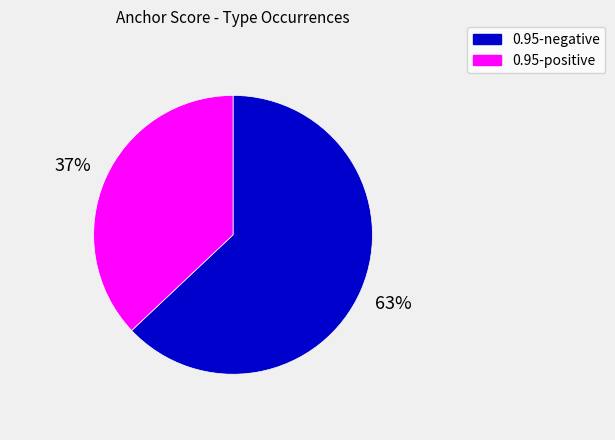

Count the number of slices in the pie.

2